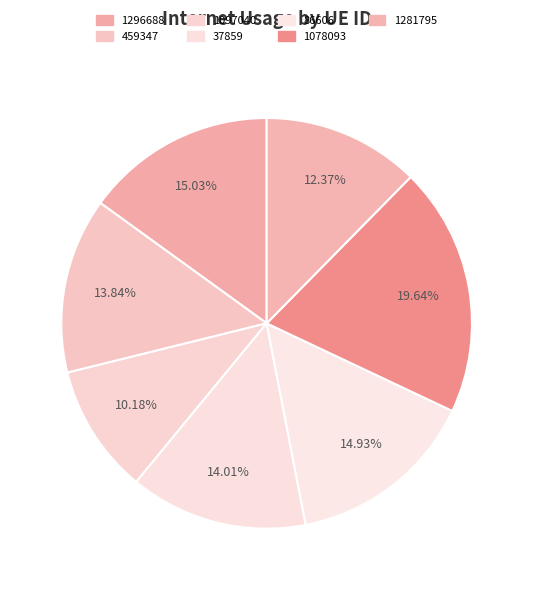

Is it true that 1296688 is 3% of the pie?

False